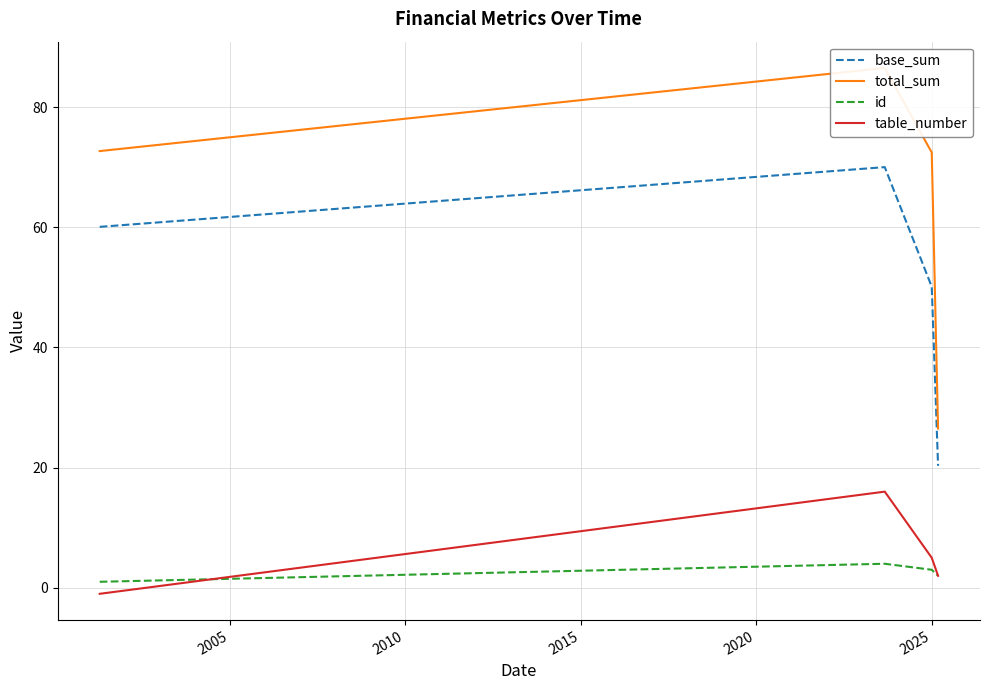

True or false: base_sum and id cross at least once.

False